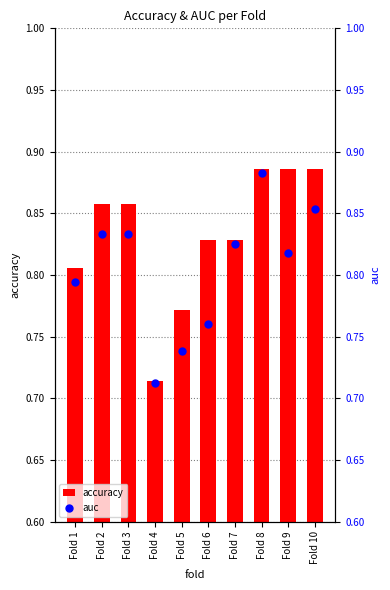

Which series has the largest total across all categories?

accuracy